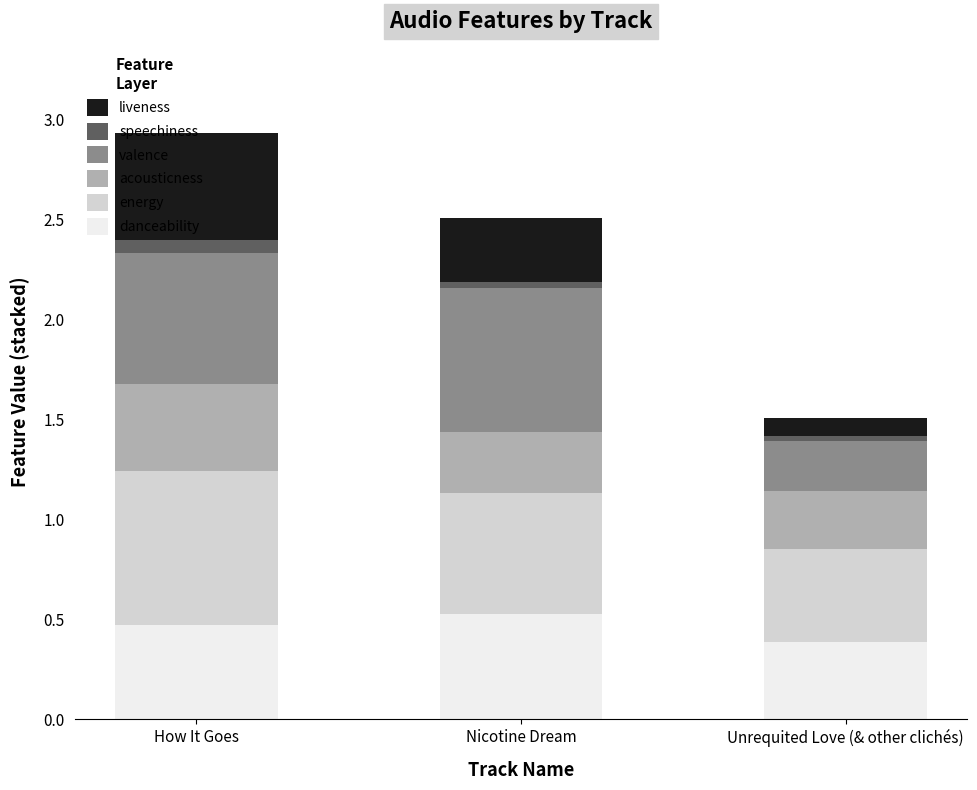

How many danceability values are between 0 and 1?

3